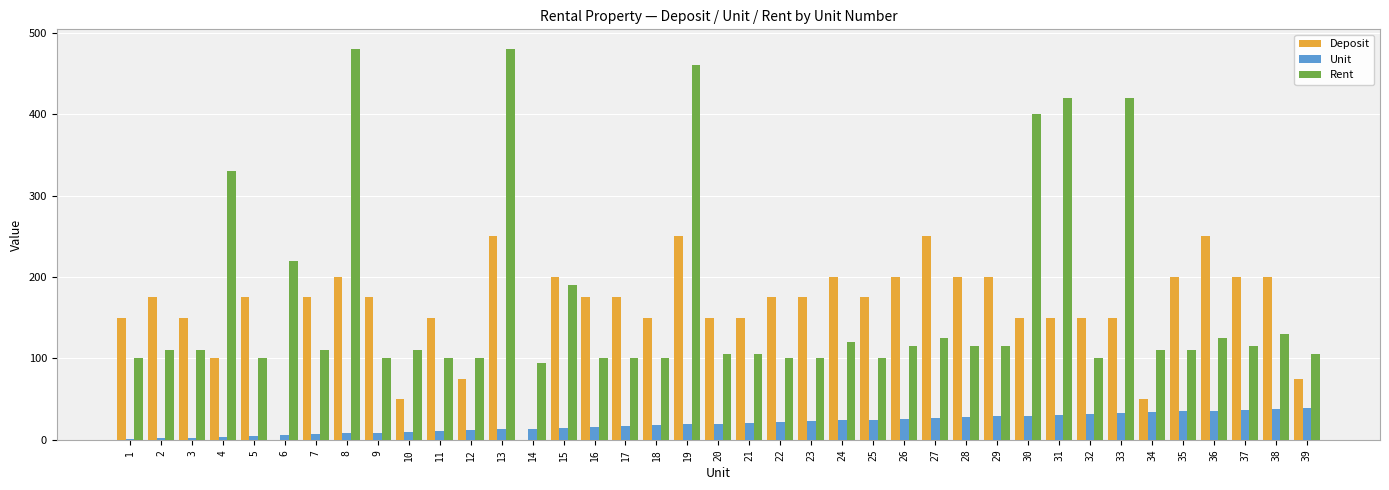

What is the sum of all Deposit values?

6225